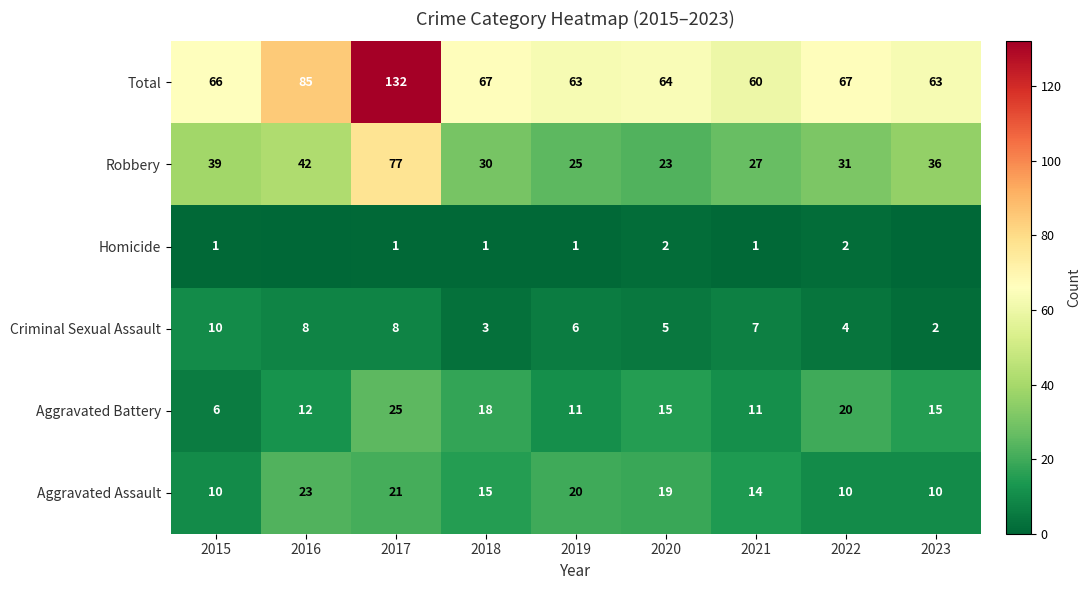

What is the difference between the highest and lowest values at 2021?

59